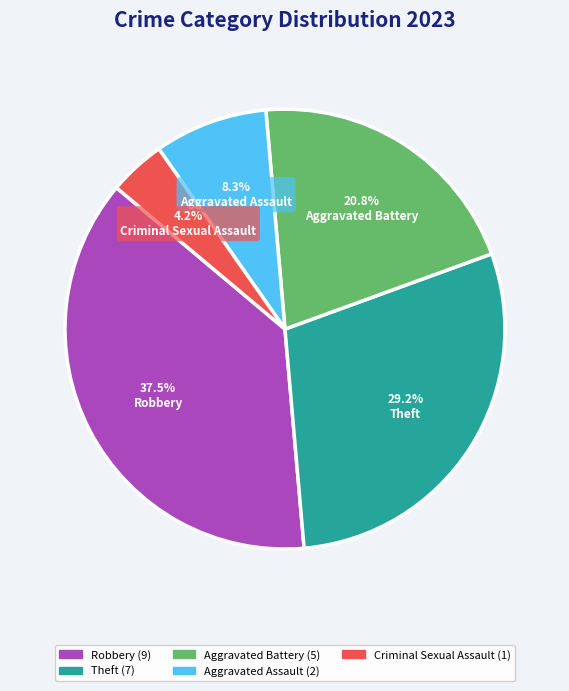

How many slices are in this pie chart?

5